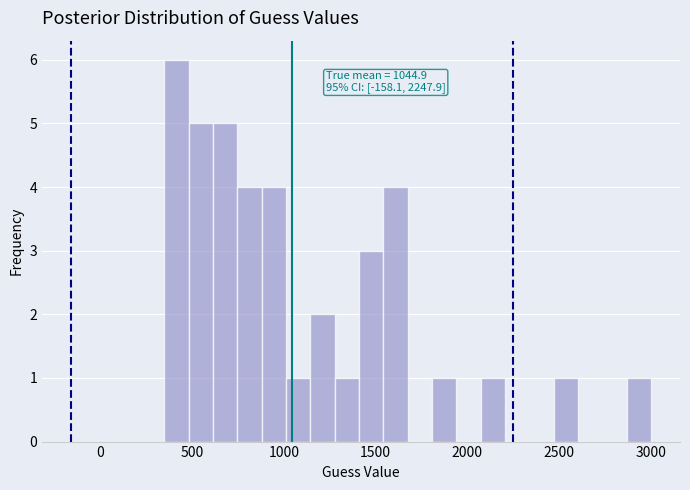

Around what value on the x-axis is the tallest bar? Give the approximate position of its centre, as read against the axis.

400